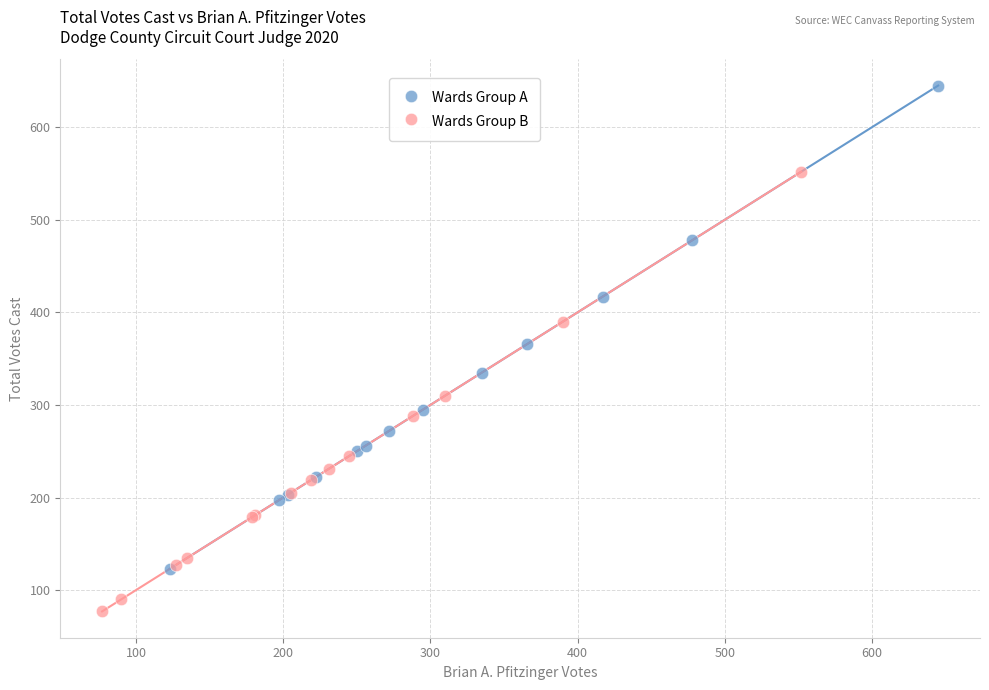

Which series reaches the minimum Y coordinate?

Wards Group B